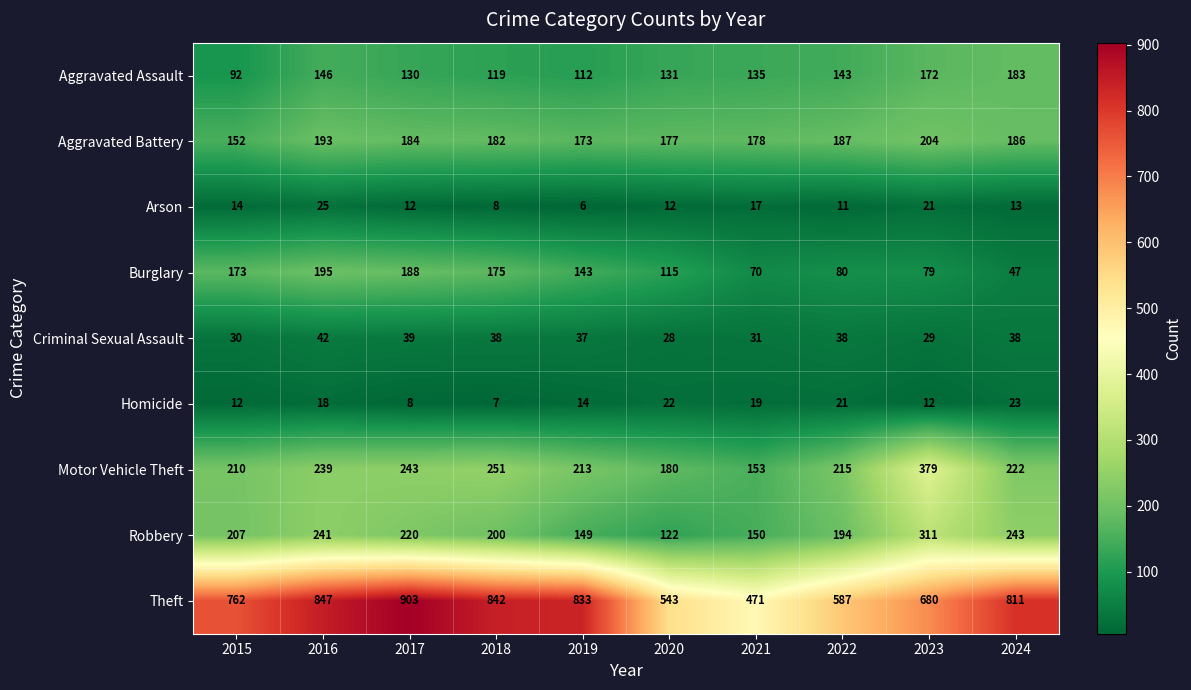

What is the smallest value displayed?

6